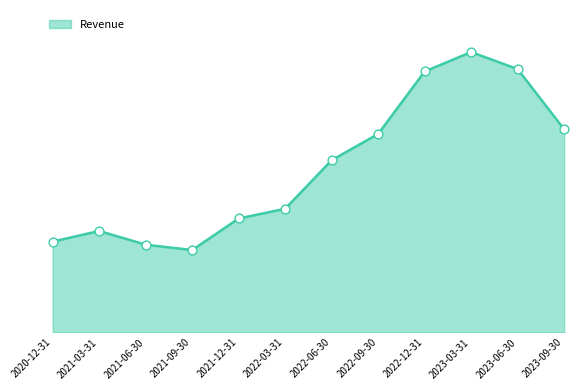

Is this an area chart (filled region under the line)?

Yes